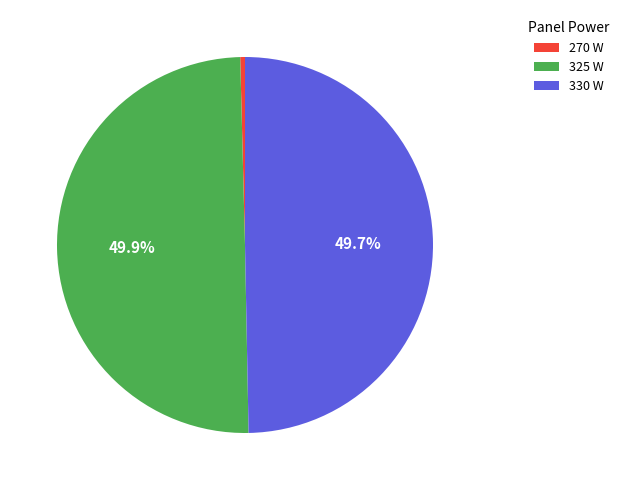

Approximately how many times larger is the value at 325 W compared to 330 W?

1.0